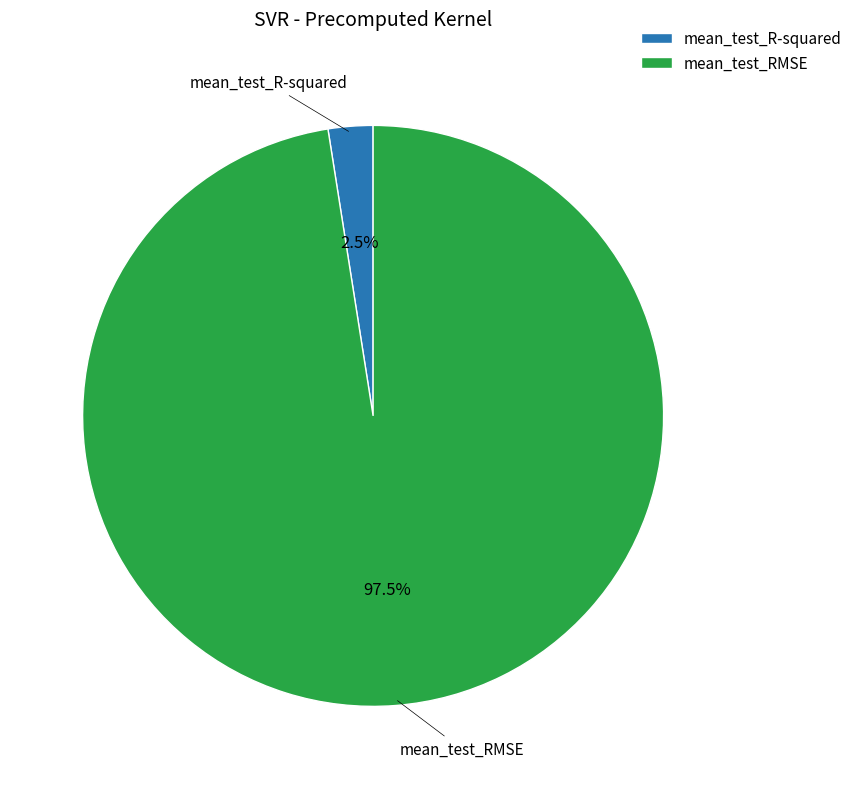

Between mean_test_RMSE and mean_test_R-squared, which is larger?

mean_test_RMSE